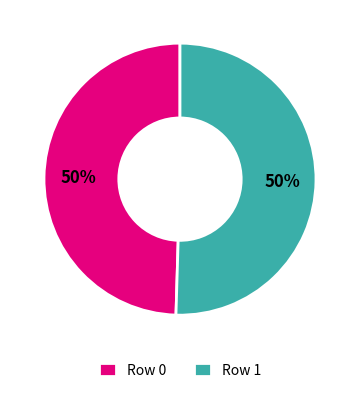

To the nearest percent, what is the combined percentage of Row 0 and Row 1?

100%